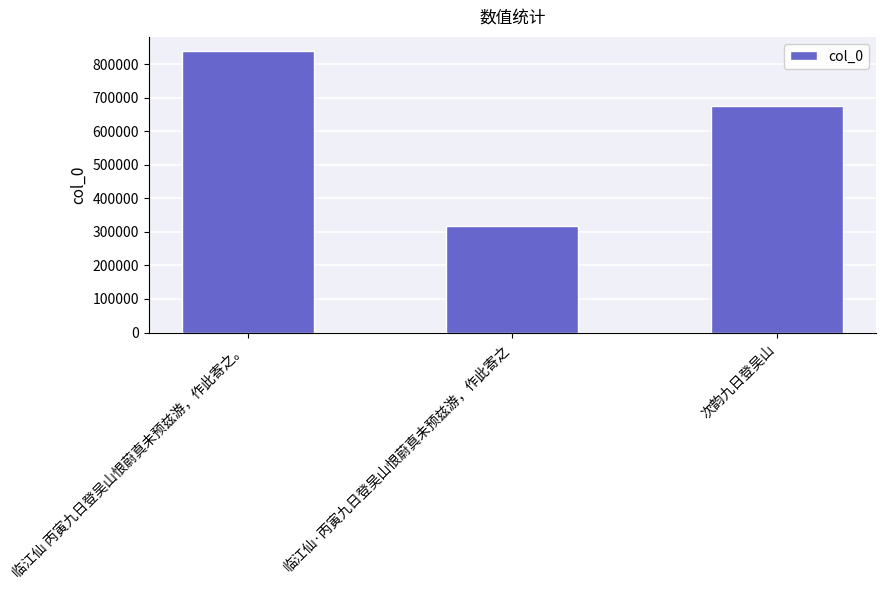

What is the smallest value displayed?

317236